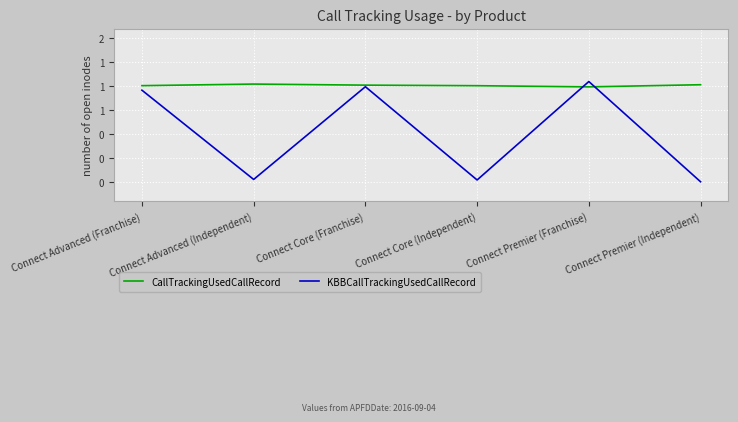

Reading right to left, list all the values displayed in this chart.

CallTrackingUsedCallRecord: Connect Premier (Independent)=1.0	Connect Premier (Franchise)=1.0	Connect Core (Independent)=1.0	Connect Core (Franchise)=1.0	Connect Advanced (Independent)=1.0	Connect Advanced (Franchise)=1.0
KBBCallTrackingUsedCallRecord: Connect Premier (Independent)=0.0	Connect Premier (Franchise)=1.0	Connect Core (Independent)=0.0	Connect Core (Franchise)=1.0	Connect Advanced (Independent)=0.0	Connect Advanced (Franchise)=1.0